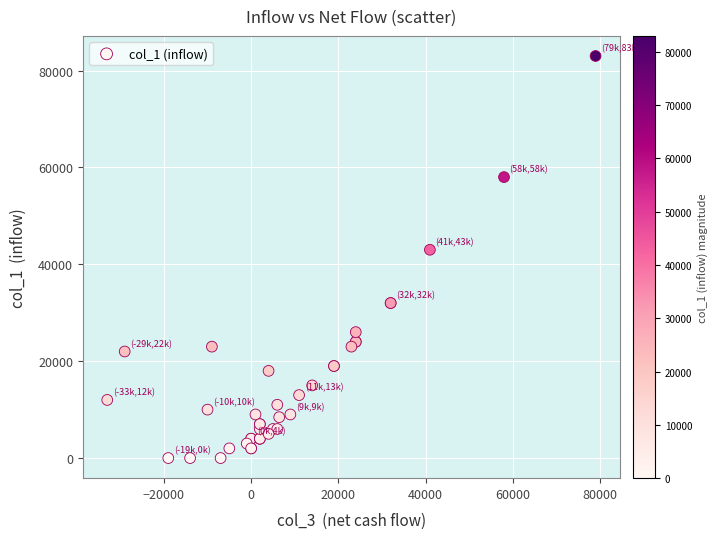

What Y value in the scatter plot is closest to 41500?

43000